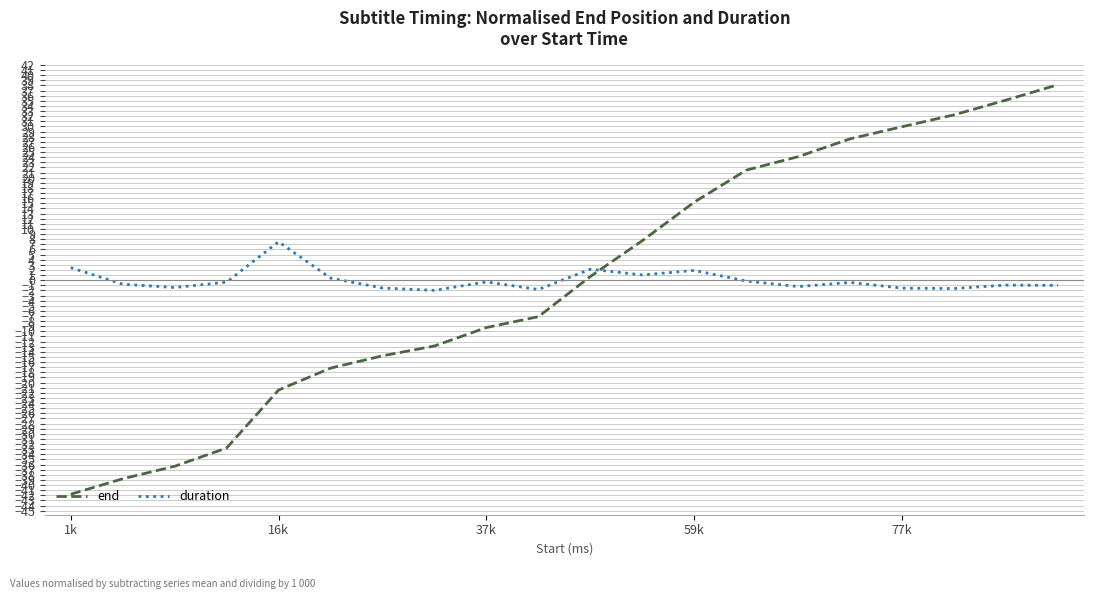

Which series has the largest range (max minus min)?

end